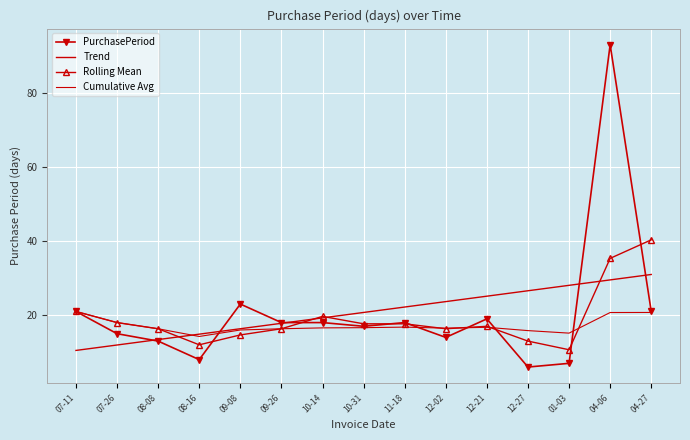

What are all the series names shown in the legend?

PurchasePeriod, Trend, Rolling Mean, Cumulative Avg